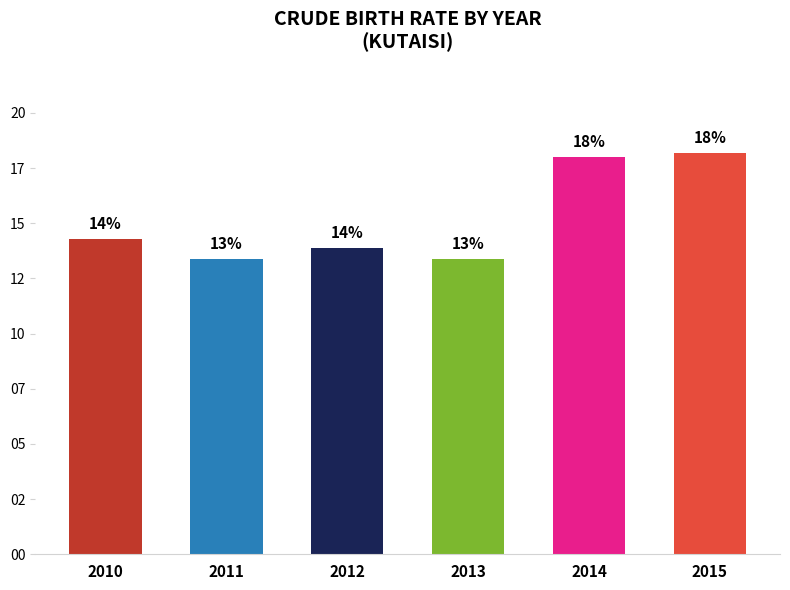

Does the chart contain any negative values?

No